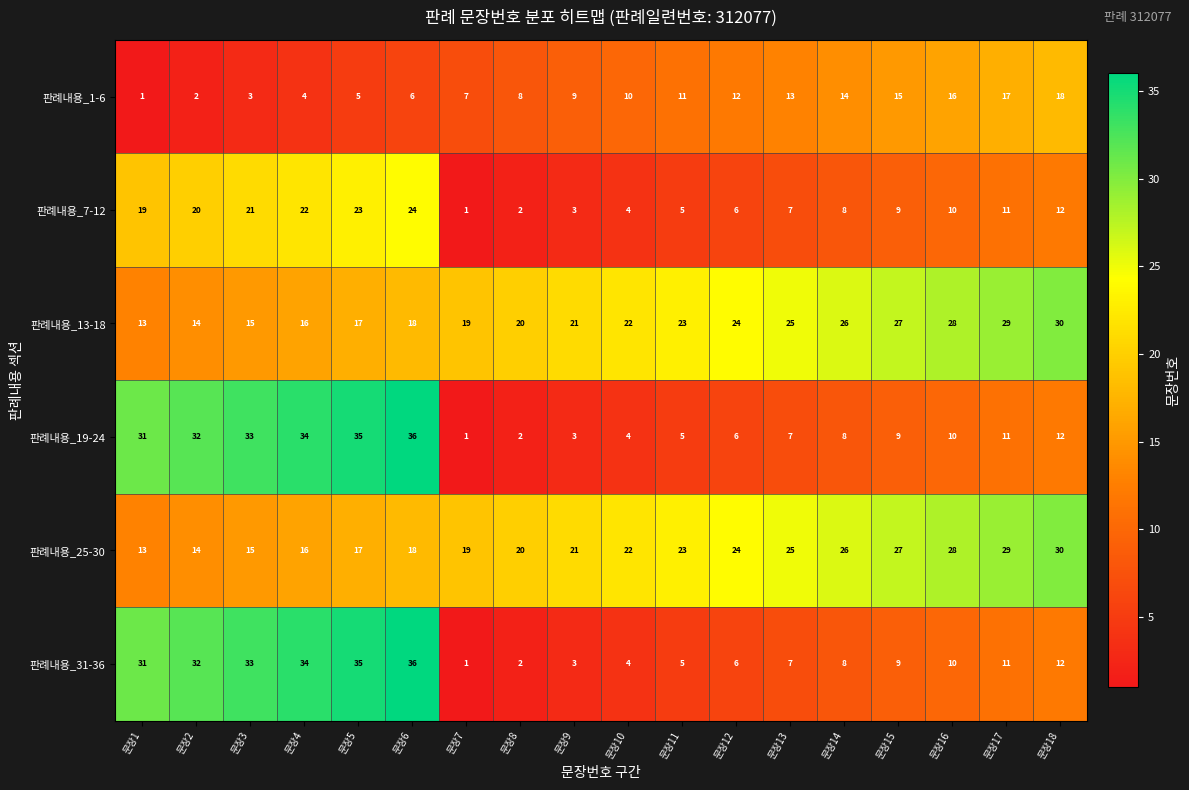

What is the highest value of the 판례내용_13-18 series?

30